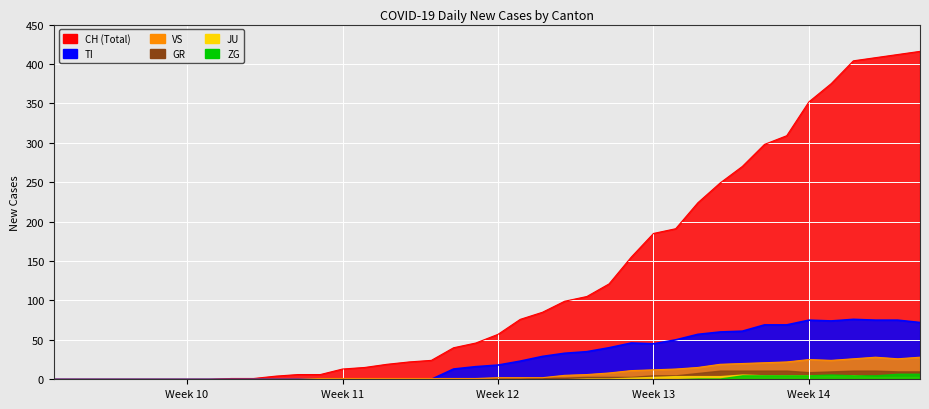

What is the maximum value shown in the chart?

416